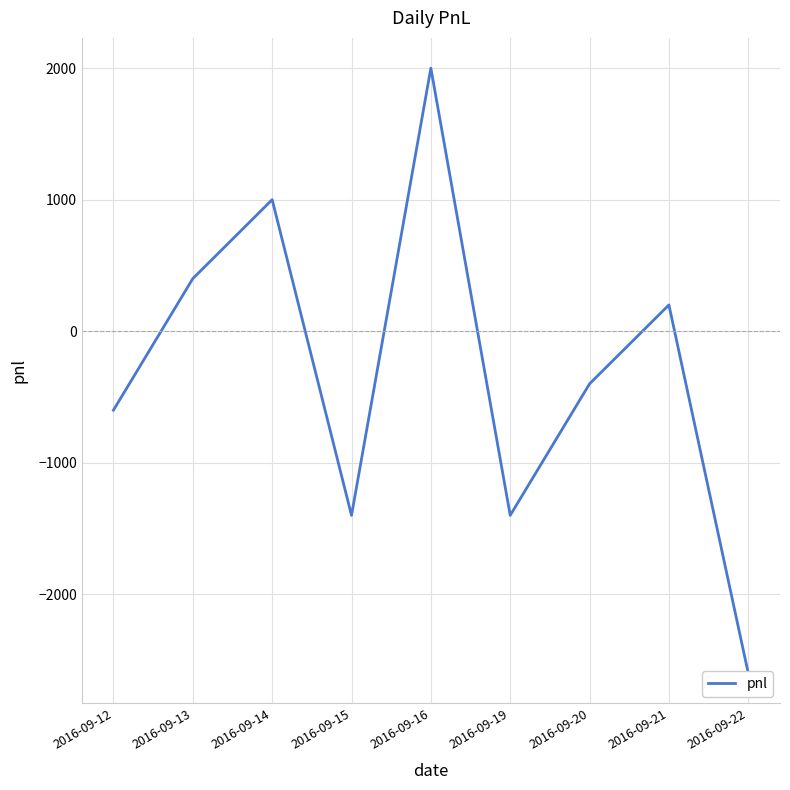

List the labels in order of value, smallest first.

2016-09-22, 2016-09-15, 2016-09-19, 2016-09-12, 2016-09-20, 2016-09-21, 2016-09-13, 2016-09-14, 2016-09-16